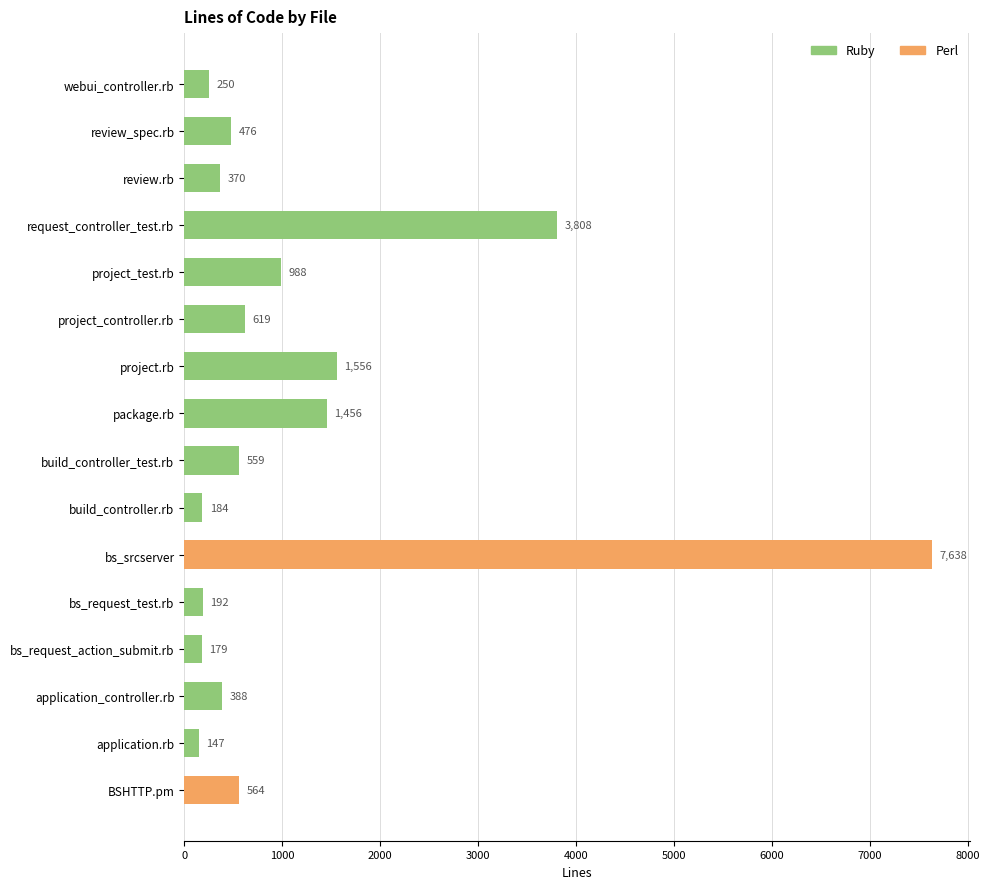

Are the bars grouped side by side (vs. stacked)?

No